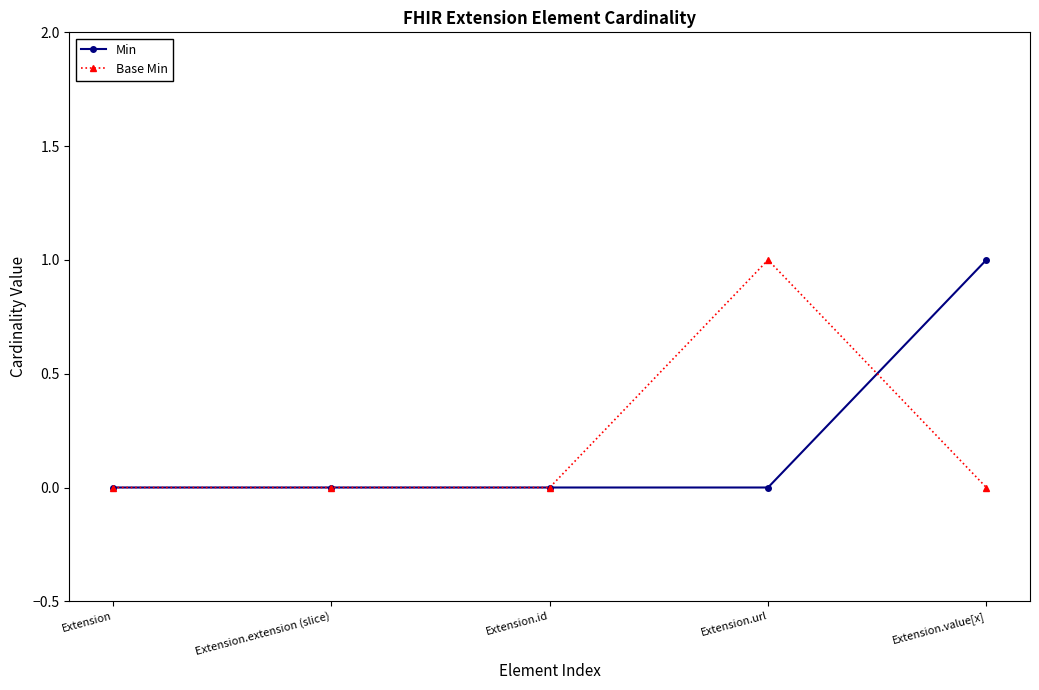

What is the sum of all Base Min values?

1